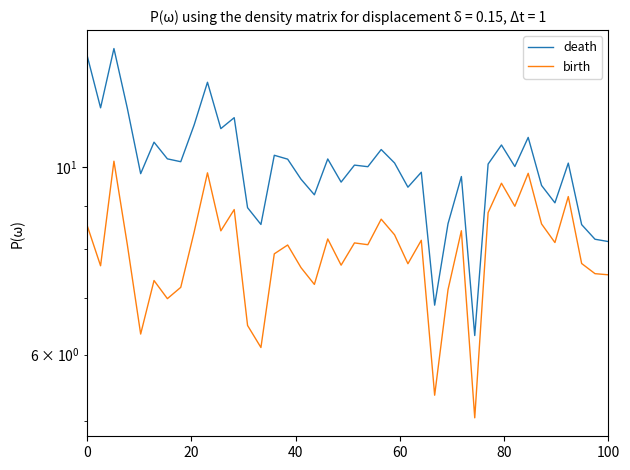

What is the sum of the birth values at 16 and 29?

12.7